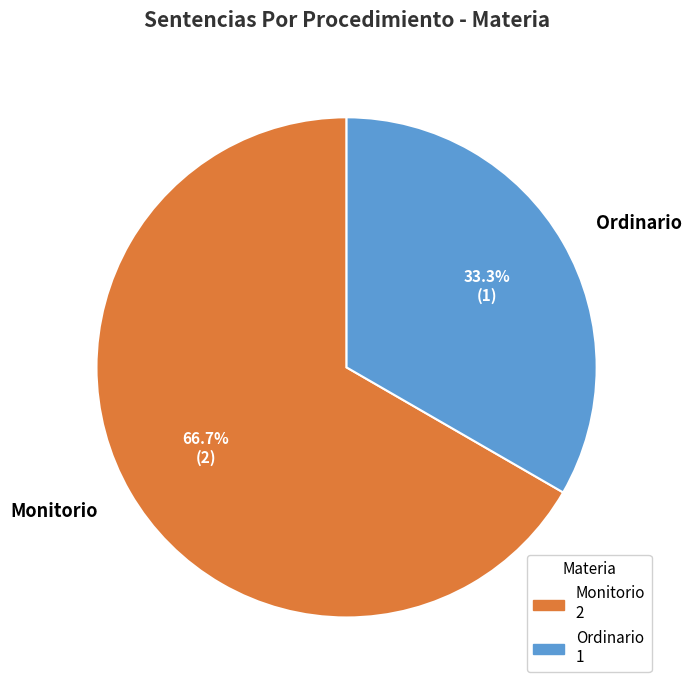

To the nearest percent, what is the combined percentage of Monitorio and Ordinario?

100%